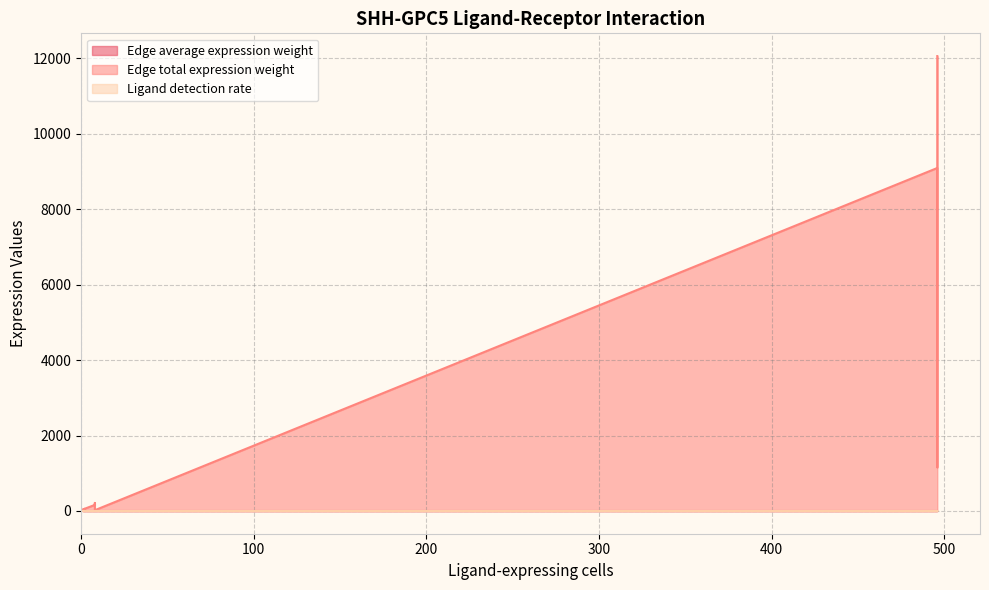

How many lines are shown in the chart?

3